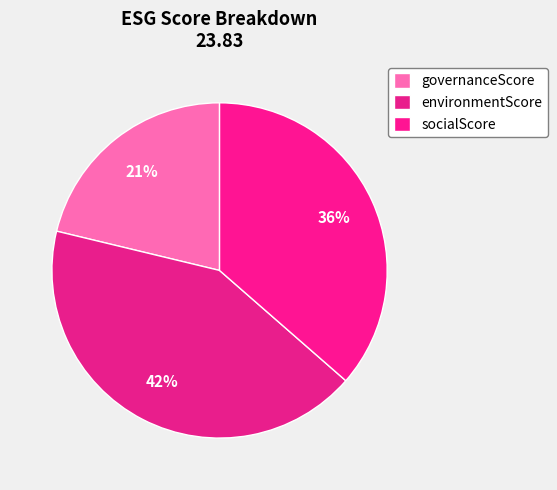

To the nearest percent, what is the average slice percentage?

33%